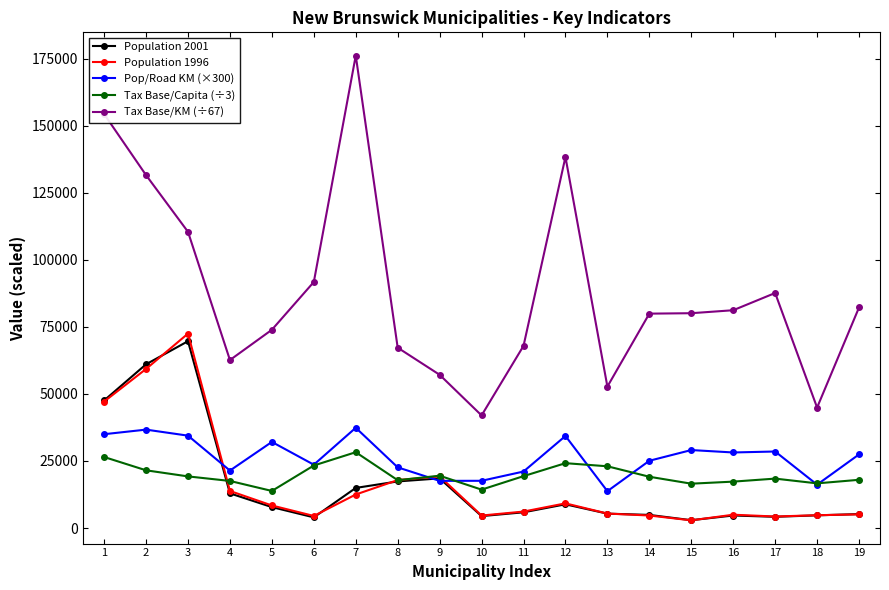

At which label is Population 2001 closest to 36290?

1